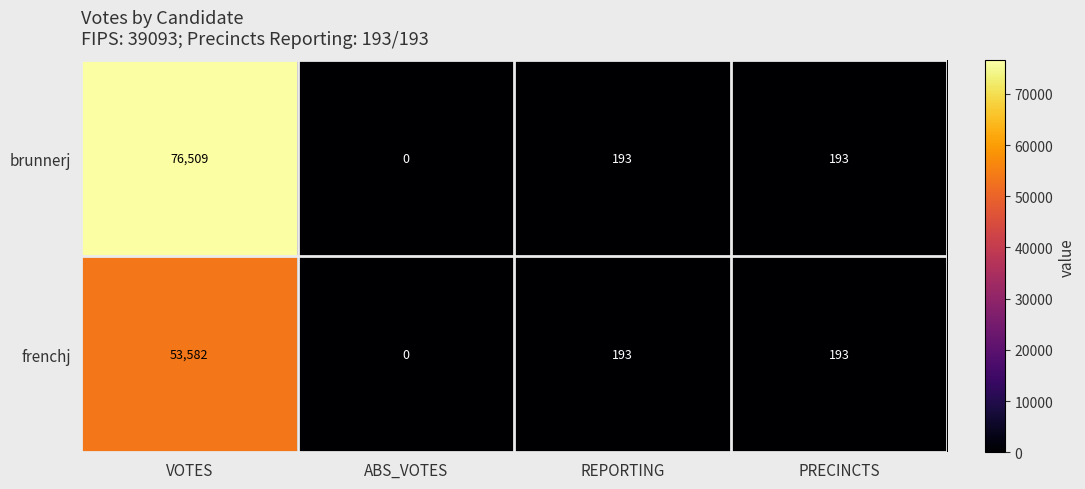

At which category is the sum across all series the highest?

VOTES